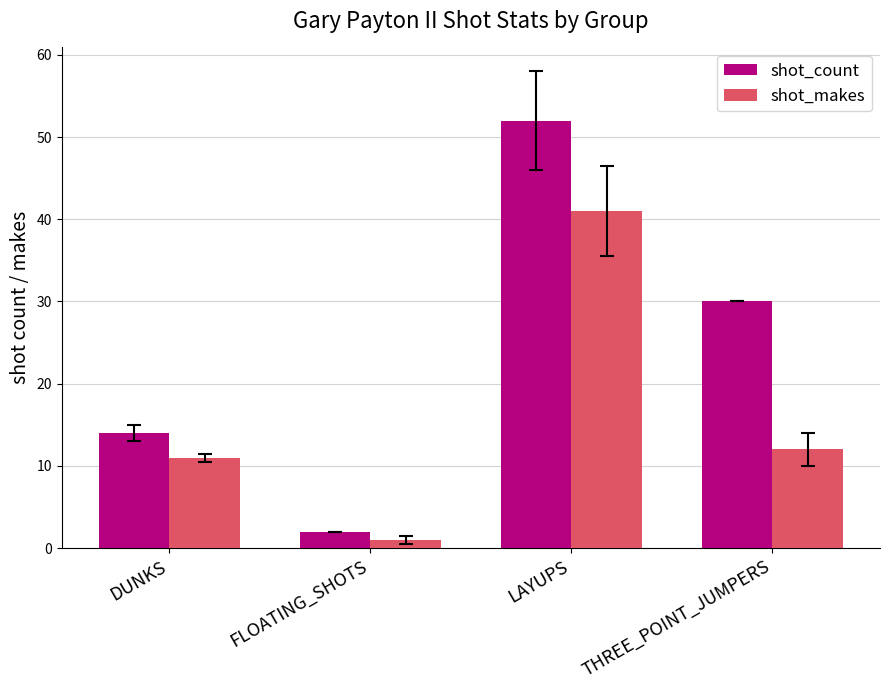

The value of shot_makes at THREE_POINT_JUMPERS is 16. True or false?

False